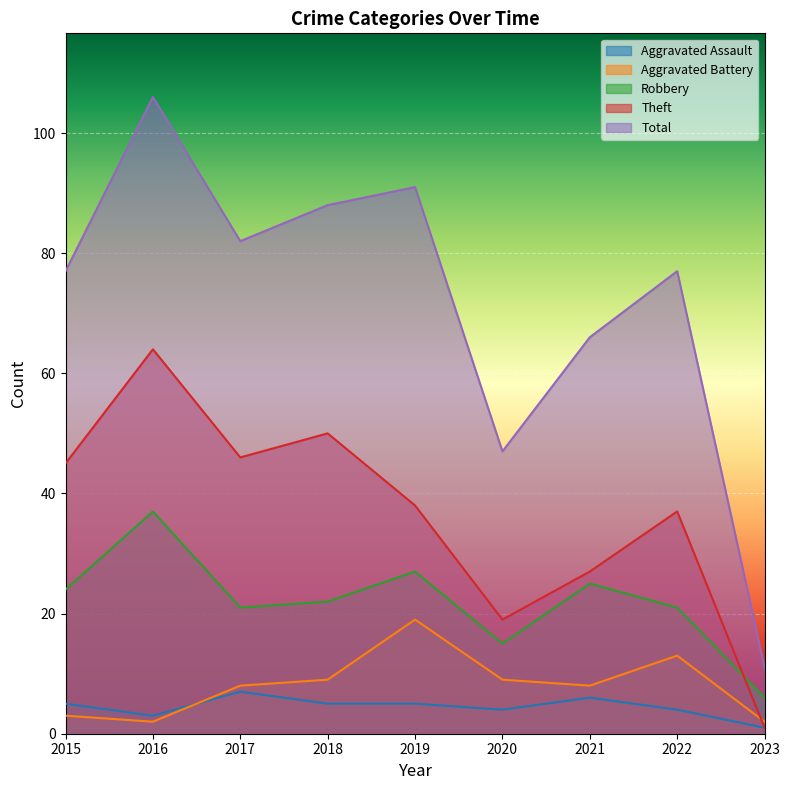

At how many categories does at least one series exceed 83?

3